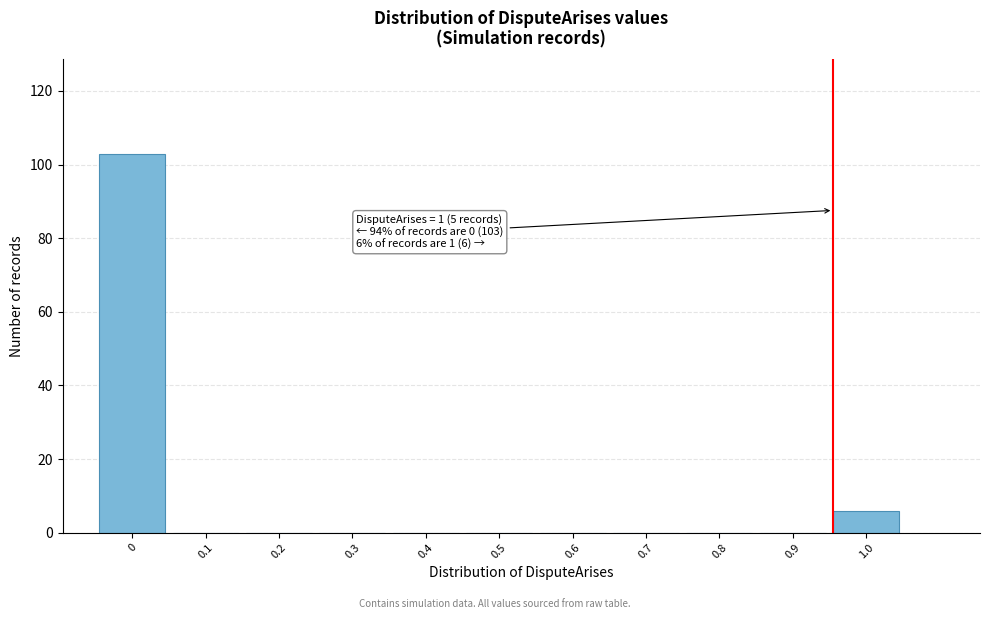

Reading right to left, what are all the values shown in this chart?

1.0=6	0.9=0	0.8=0	0.7=0	0.6=0	0.5=0	0.4=0	0.3=0	0.2=0	0.1=0	0=103